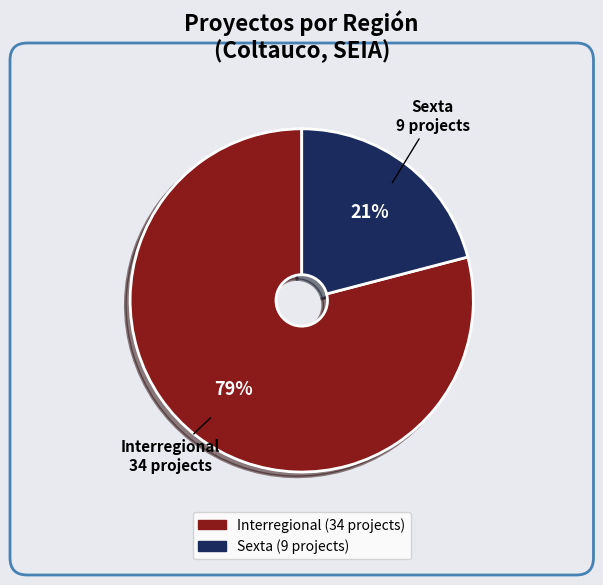

To the nearest percent, what portion does Sexta 9 projects represent?

21%